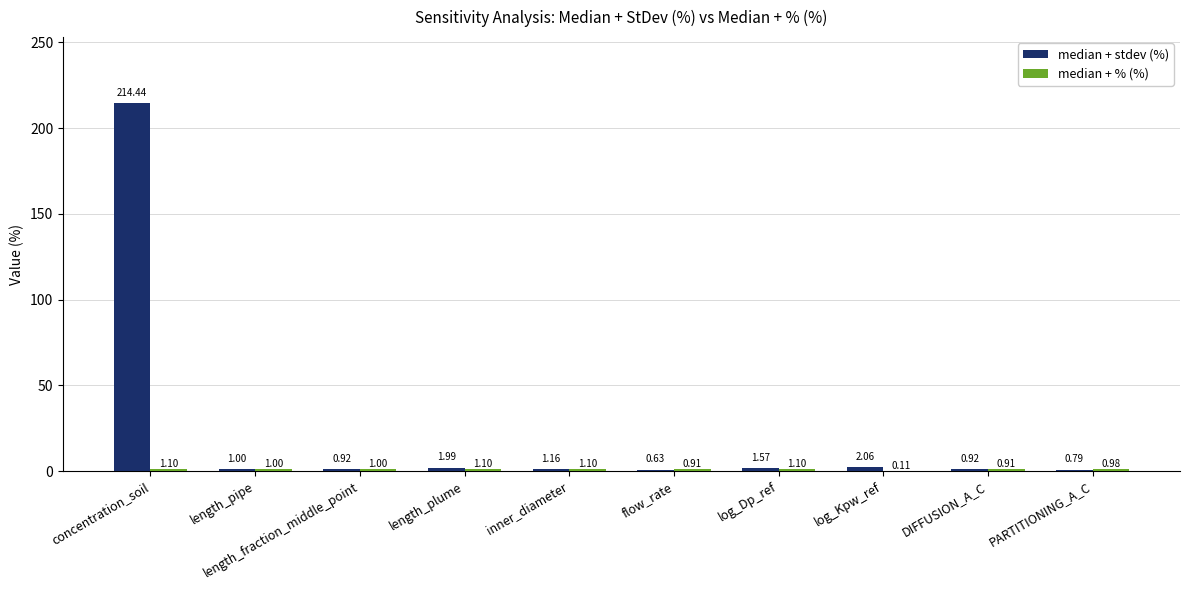

At which category is the sum across all series the highest?

concentration_soil